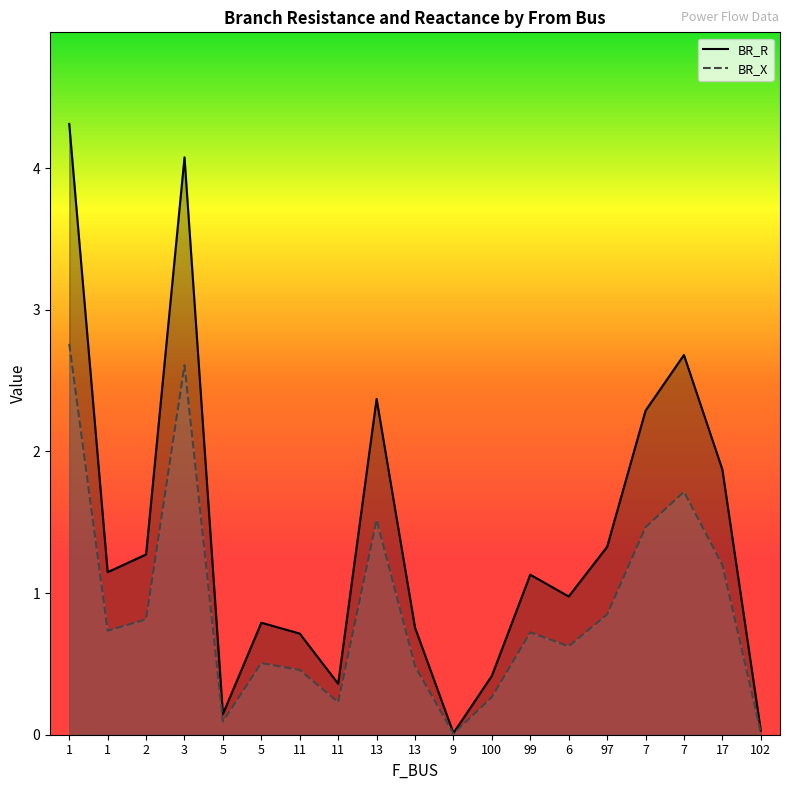

Which series has the widest spread of values?

BR_R